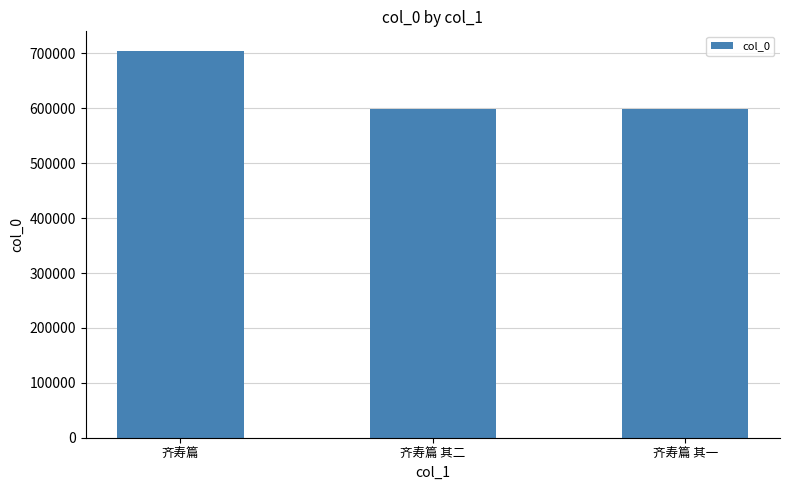

What is the sum of the values at 齐寿篇 其二 and 齐寿篇?

1304423